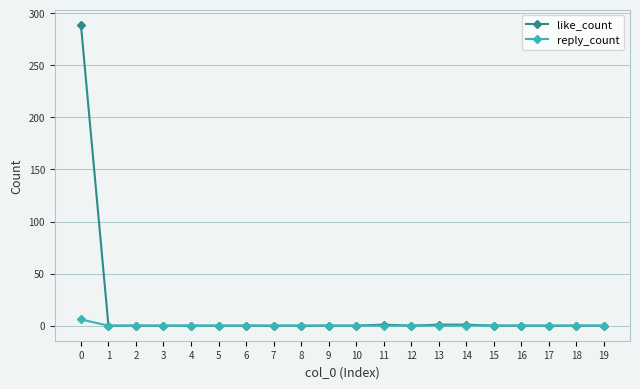

List the series in order of their peak value, lowest first.

reply_count, like_count